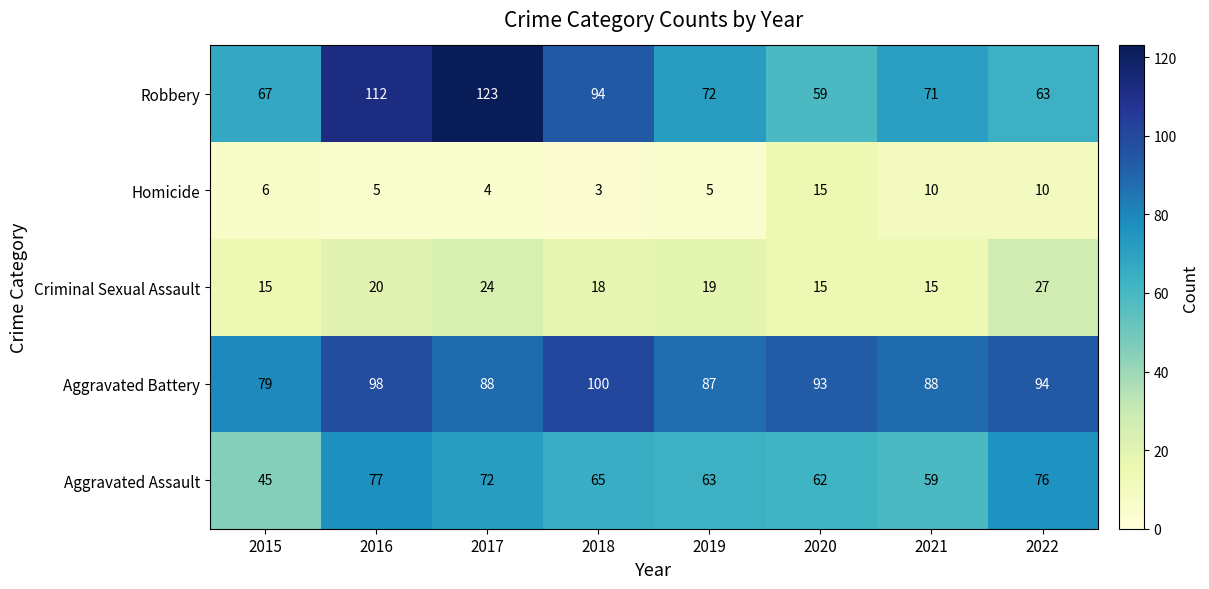

What is the average value of the Homicide series?

7